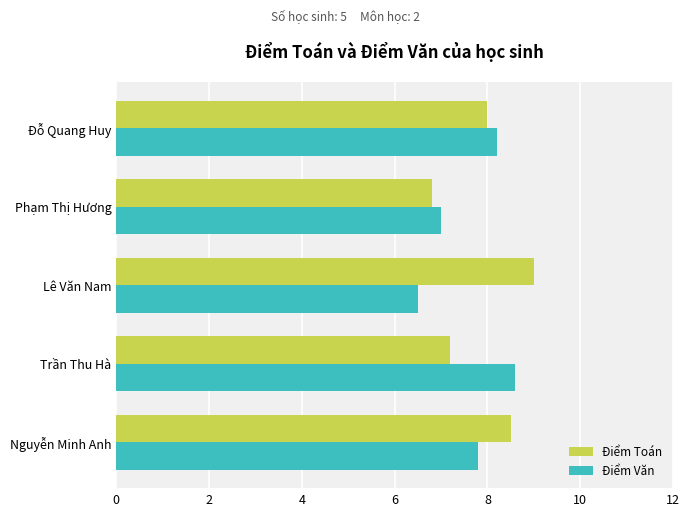

Rank the categories by Điểm Toán value from lowest to highest.

Phạm Thị Hương, Trần Thu Hà, Đỗ Quang Huy, Nguyễn Minh Anh, Lê Văn Nam